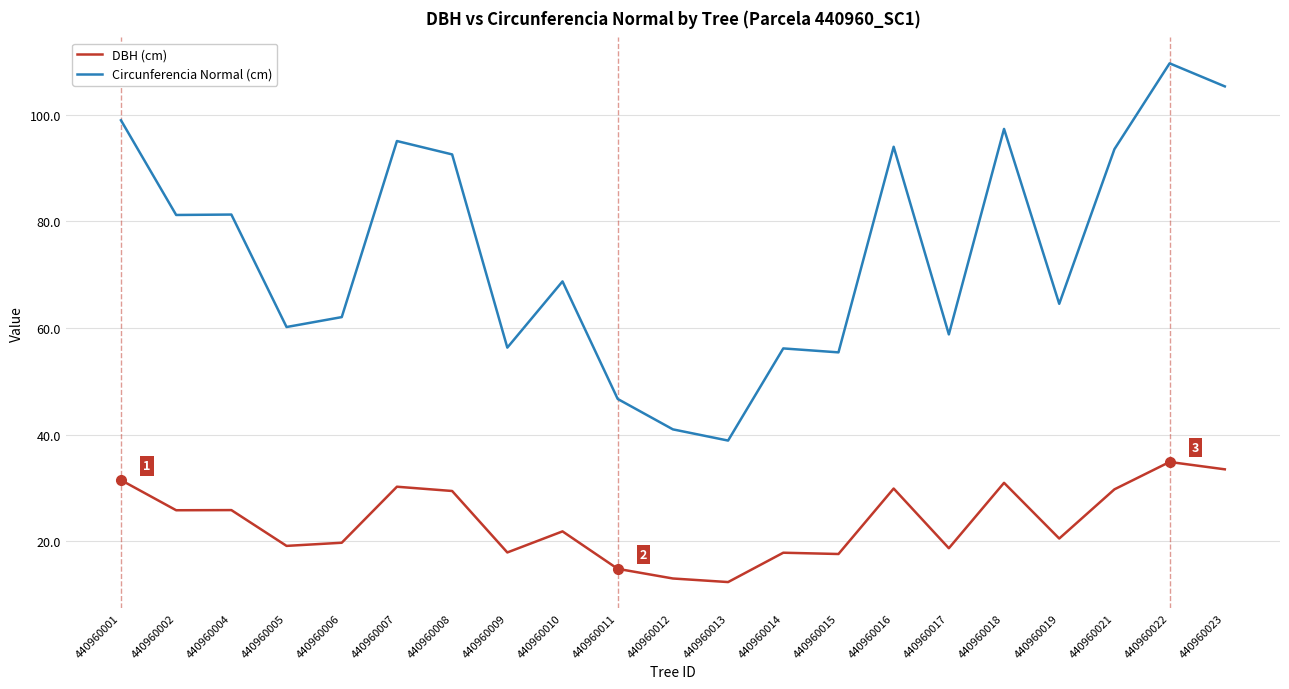

Which series has the largest total across all categories?

Circunferencia Normal (cm)